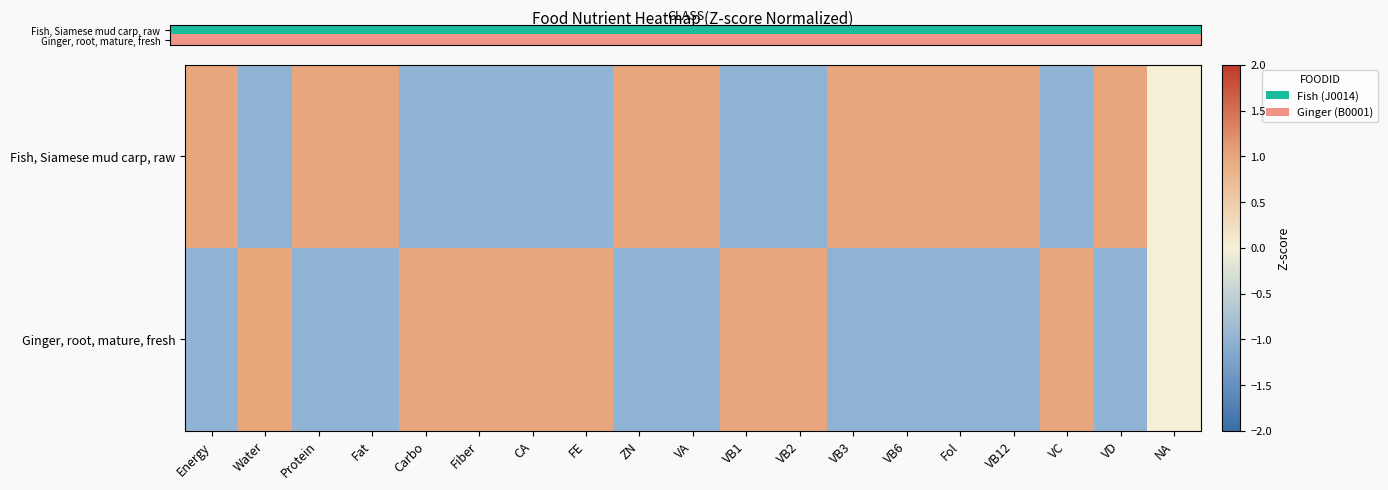

Count the number of categories in the chart.

19